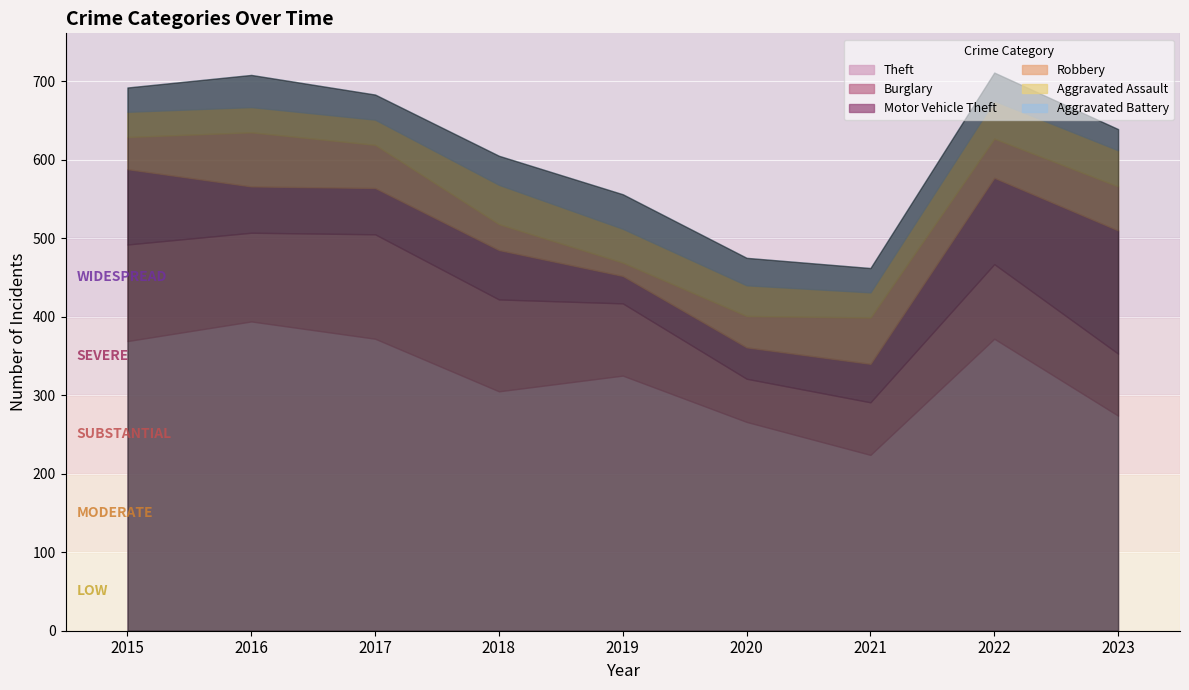

Which series has the widest spread of values?

Theft